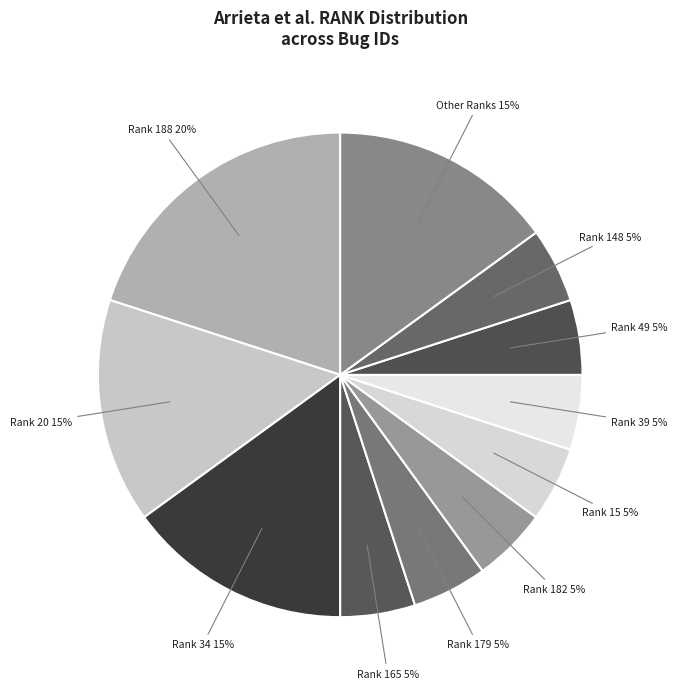

Count the number of slices in the pie.

11